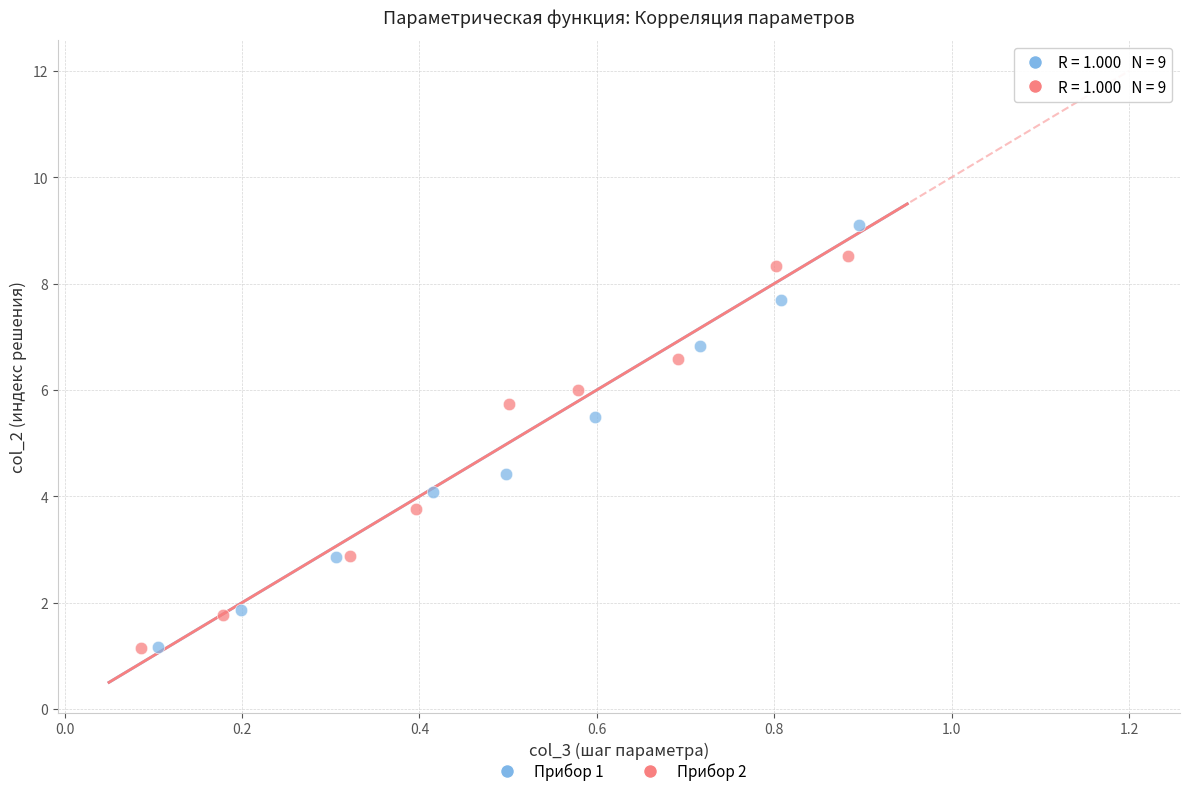

Which series has the largest Y range (max minus min)?

Прибор 1